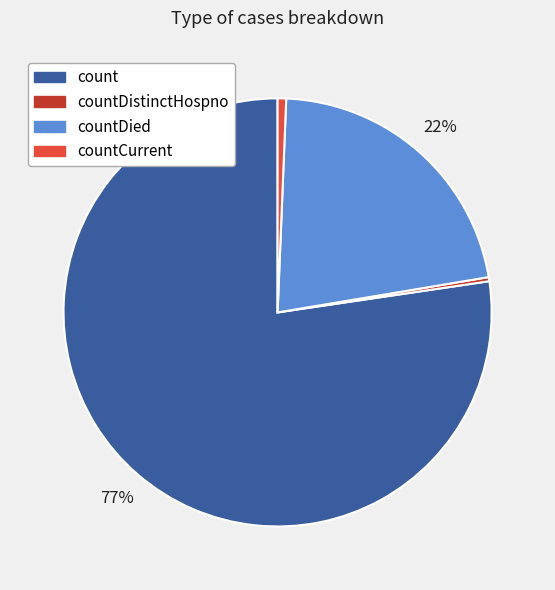

Combined, do countCurrent and count account for over 50%?

Yes